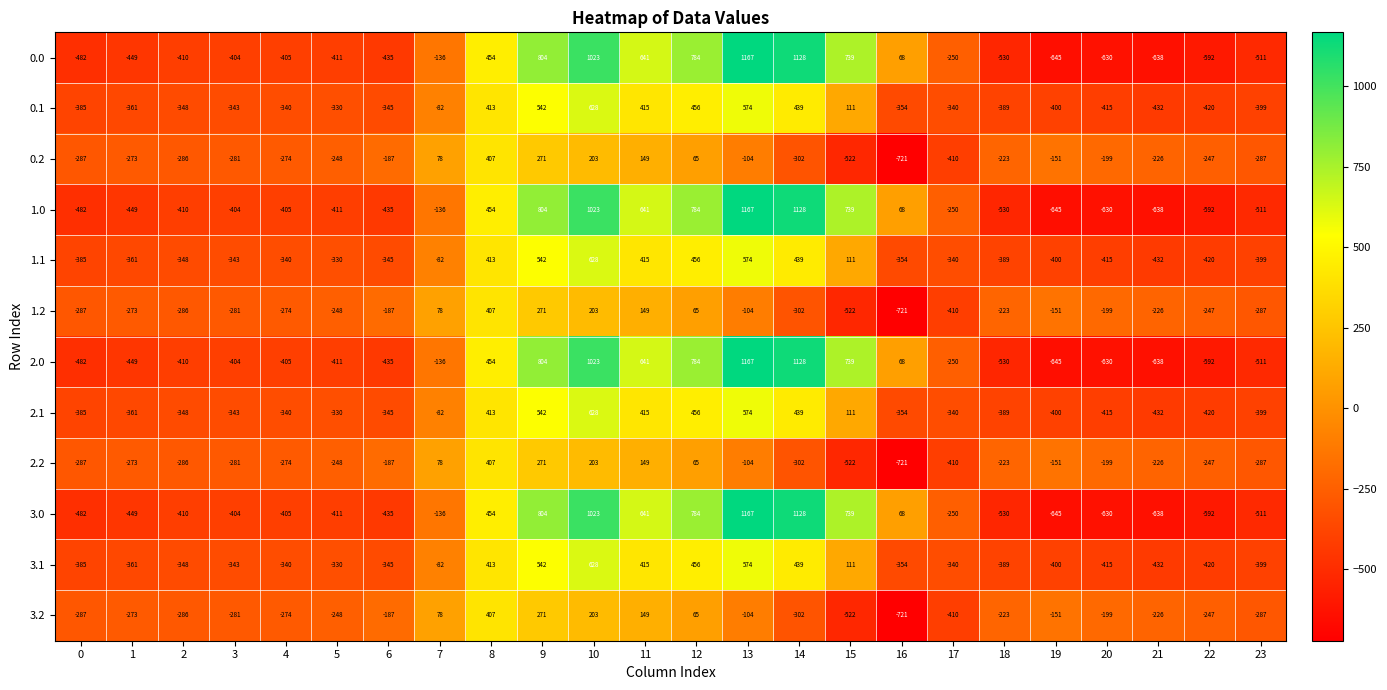

What is the difference between the maximum and minimum values in the 2.2 series?

1128